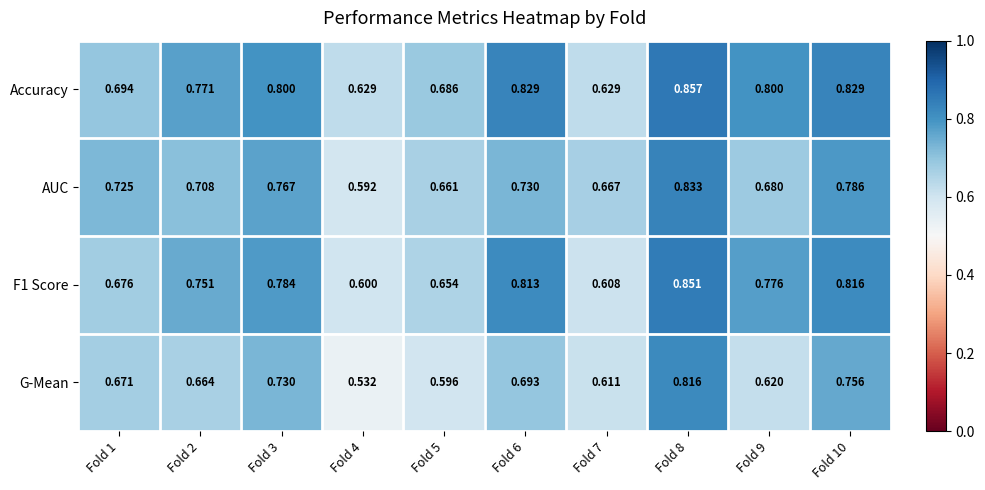

How many data points does each series have?

10